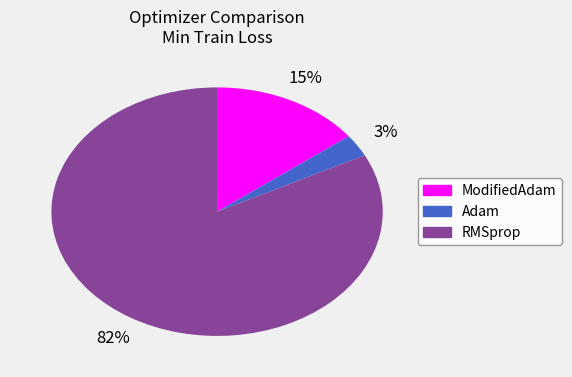

Is the sum of ModifiedAdam and RMSprop greater than half?

Yes